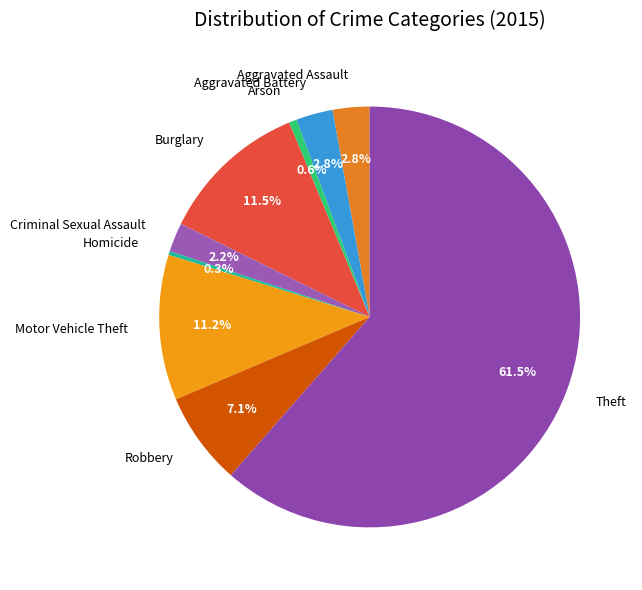

Which has a higher value, Burglary or Aggravated Battery?

Burglary